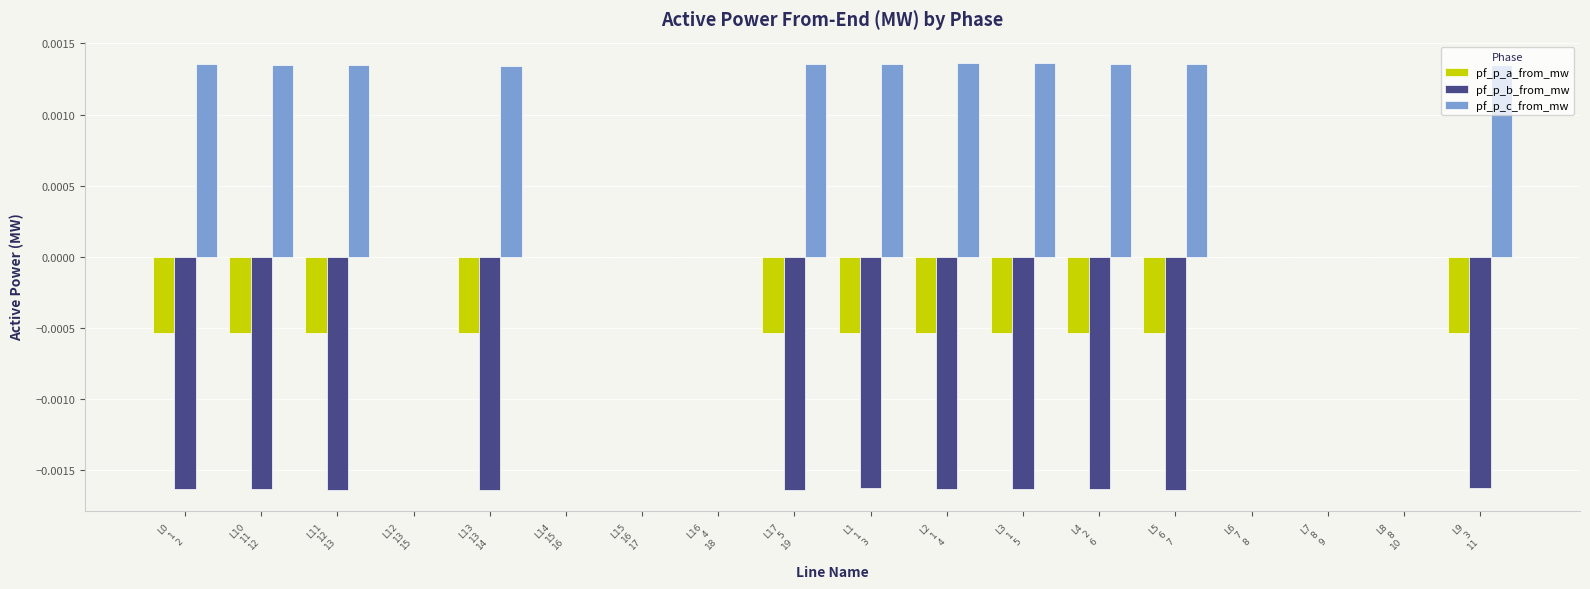

Which series has the largest total across all categories?

pf_p_c_from_mw